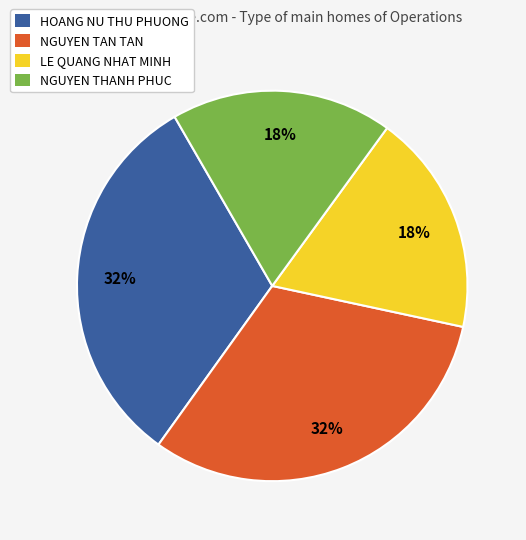

To the nearest percent, what portion does NGUYEN THANH PHUC represent?

18%